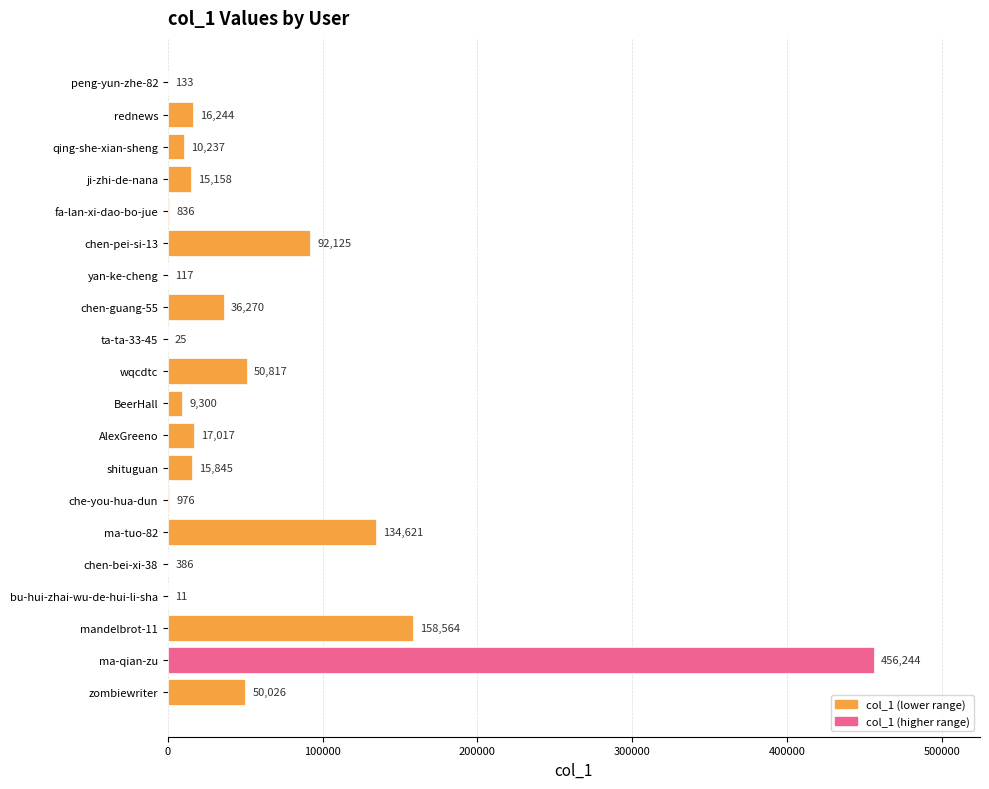

How many distinct data groups are displayed?

1